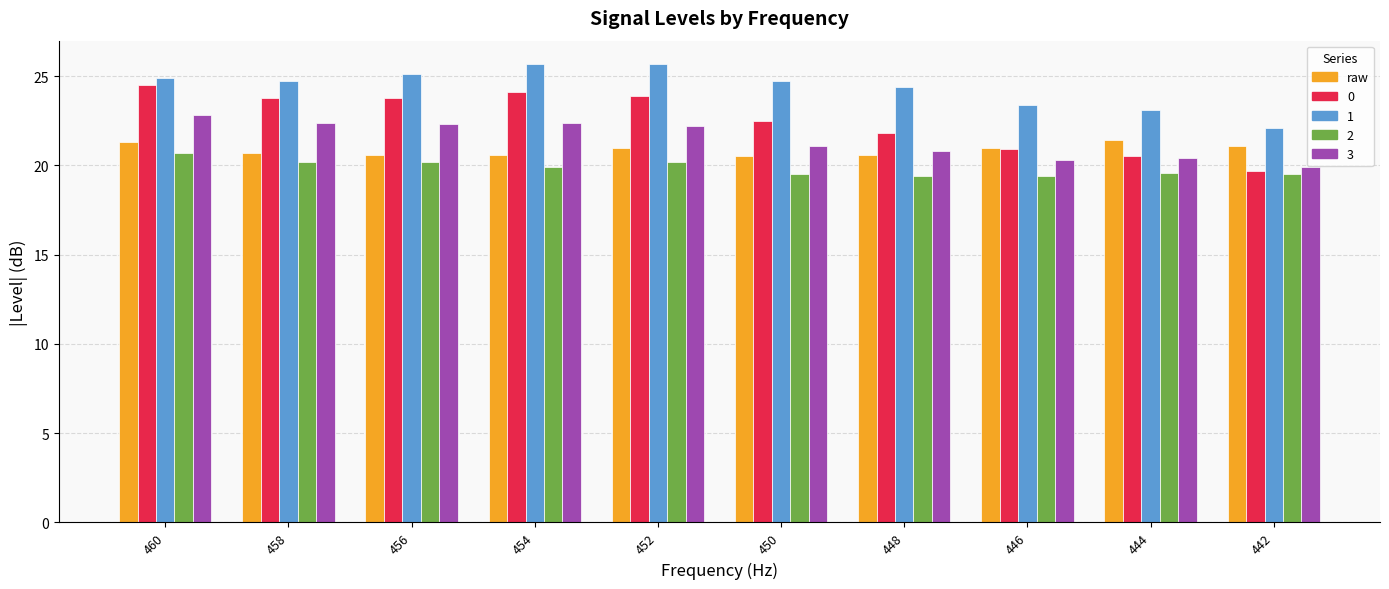

True or false: 1 has a value of 9.4 at 444.

False